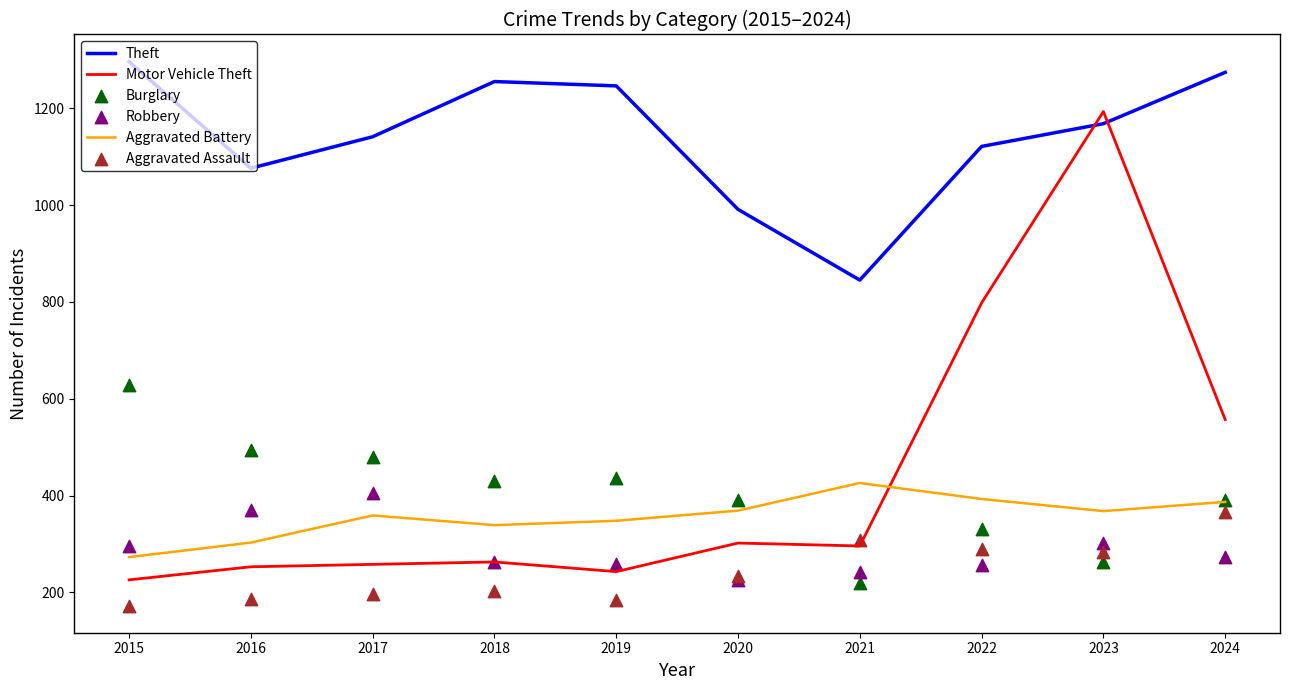

Which series has the largest total across all categories?

Theft